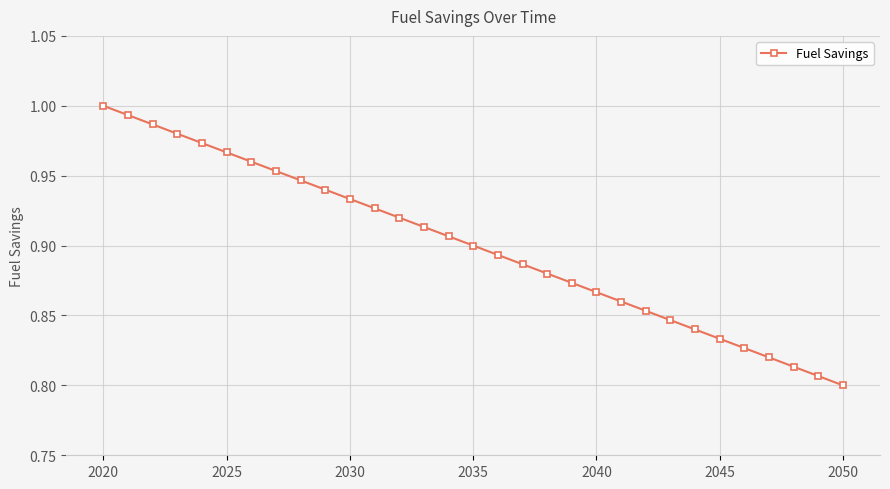

What is the sum of all values?

27.9